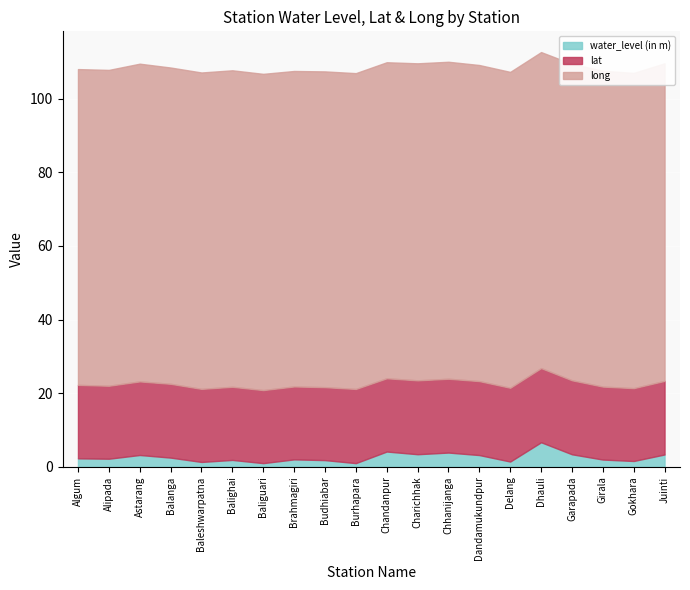

True or false: lat and long cross at least once.

False